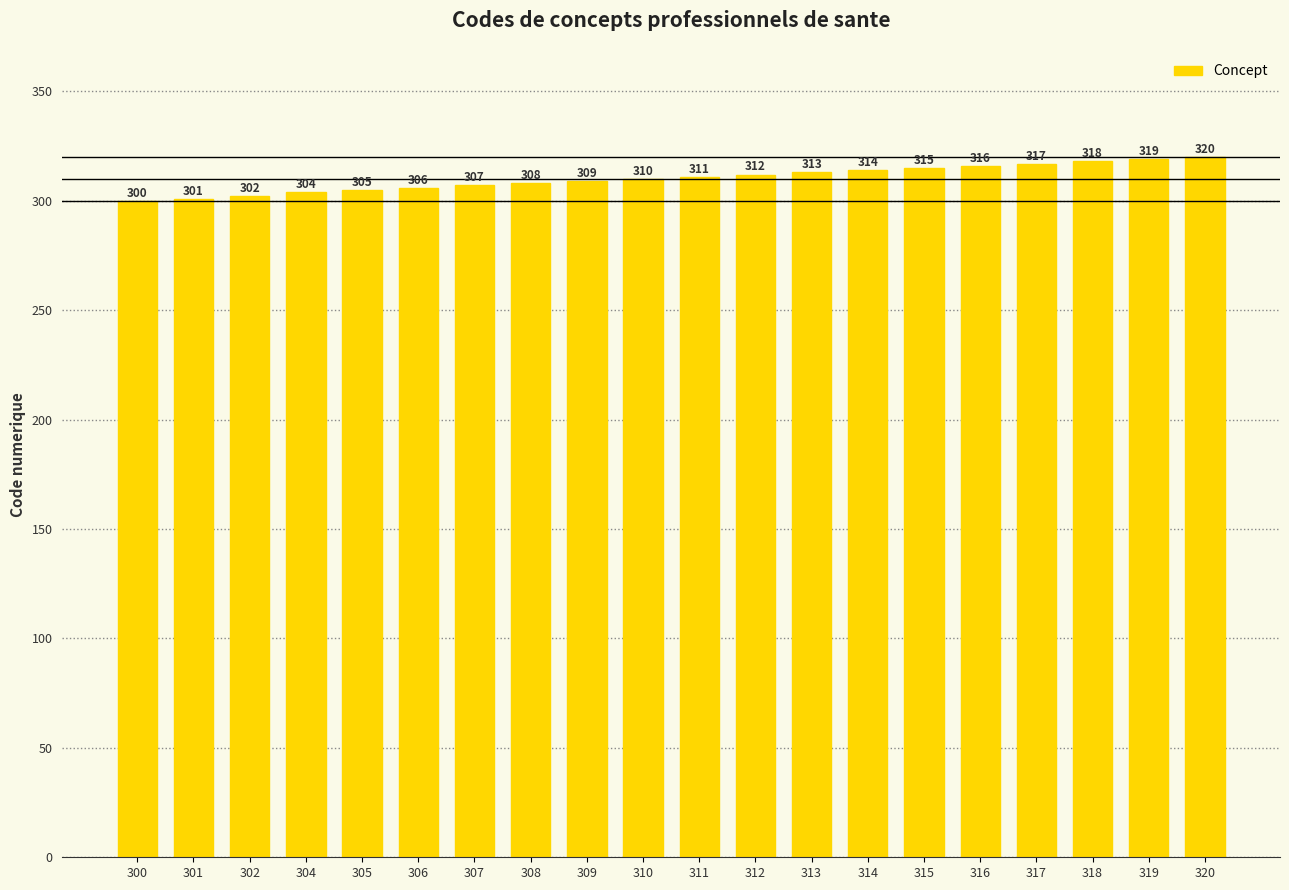

What value does the data have at 305, to the nearest 5?

305